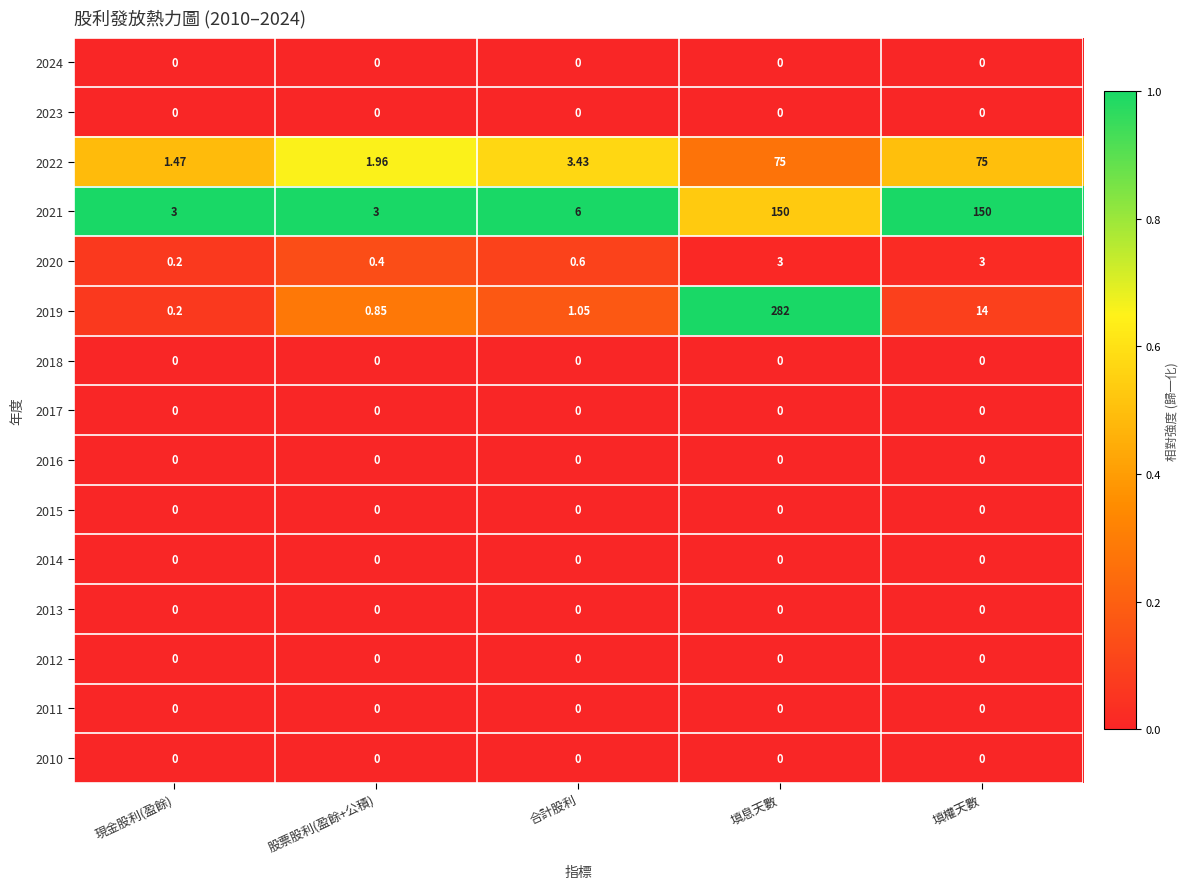

At which label is 2019 closest to 141?

填權天數